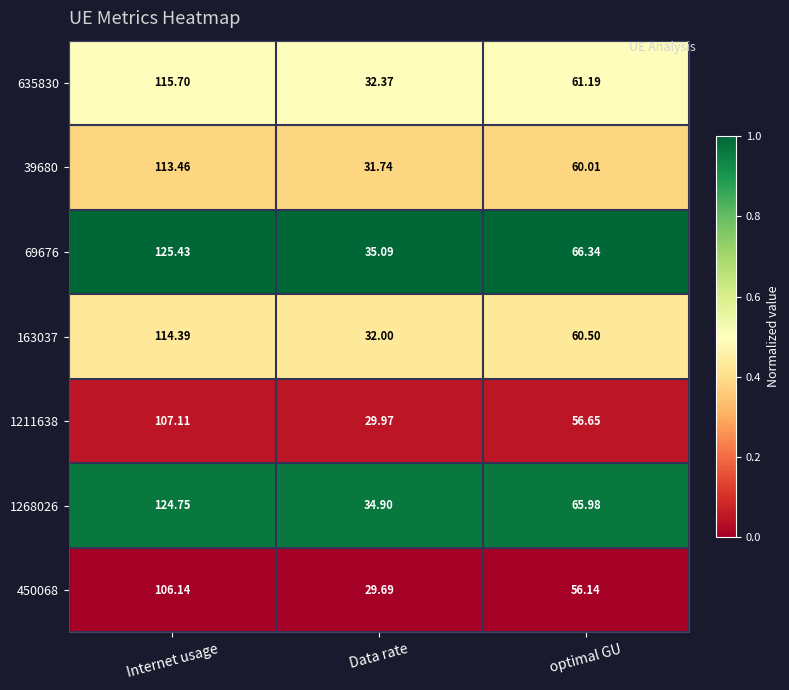

At which label does 163037 first exceed 60?

Internet usage